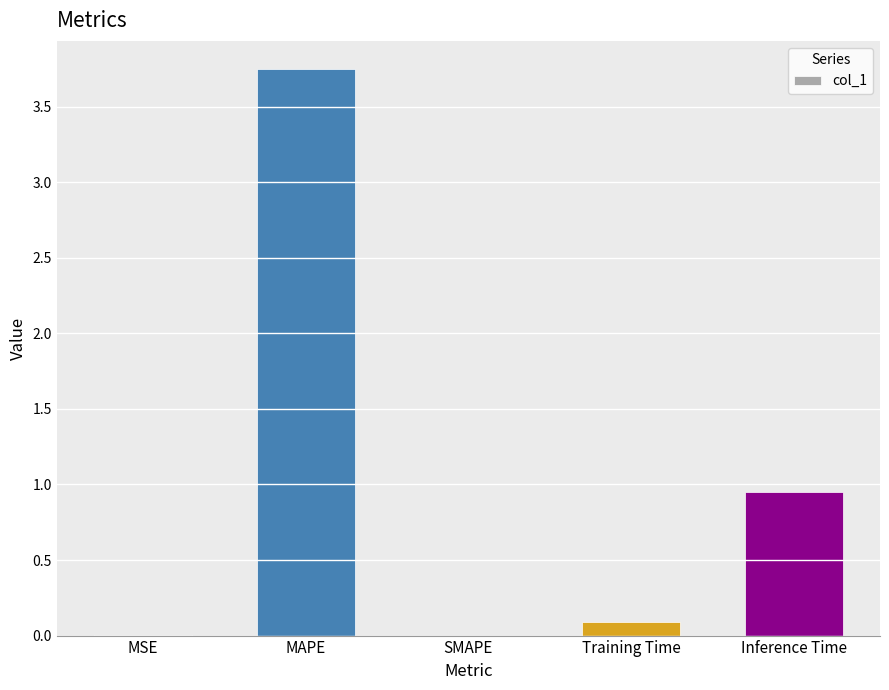

Which category has the highest value across all series?

MAPE